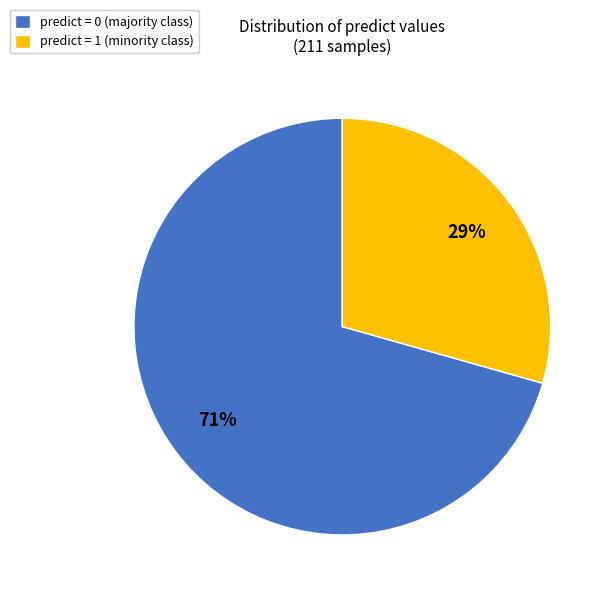

Is it true that predict = 1 (minority class) is 19% of the pie?

False